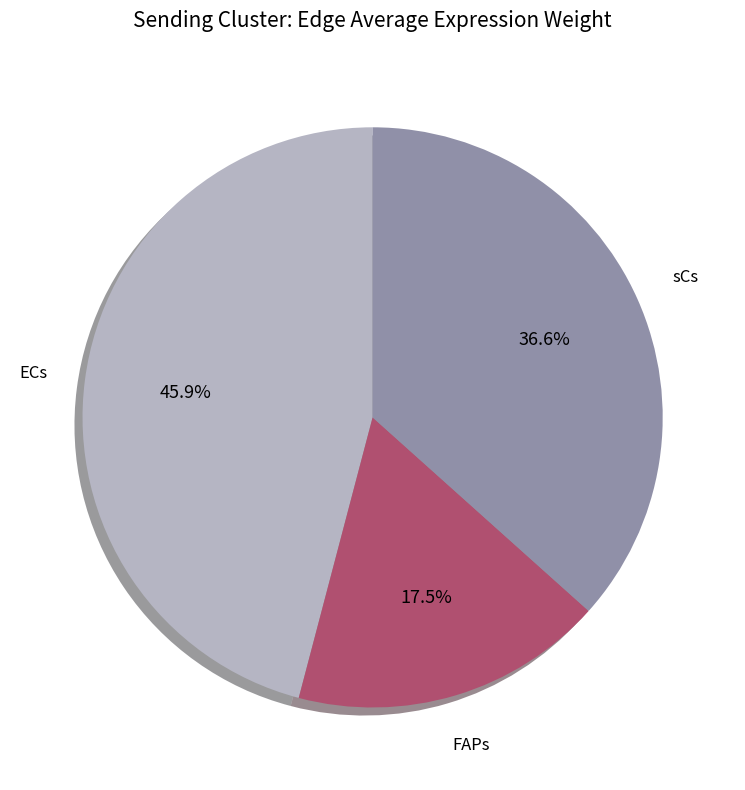

What is the smallest slice in the pie chart?

FAPs